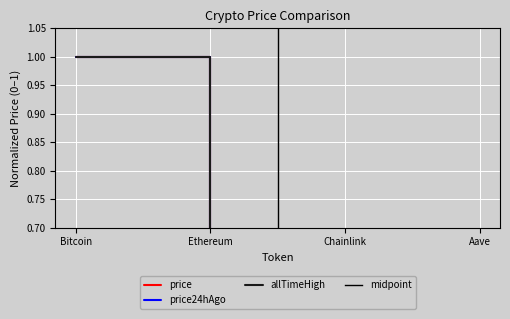

What is the label of the 3rd point from the right?

Ethereum